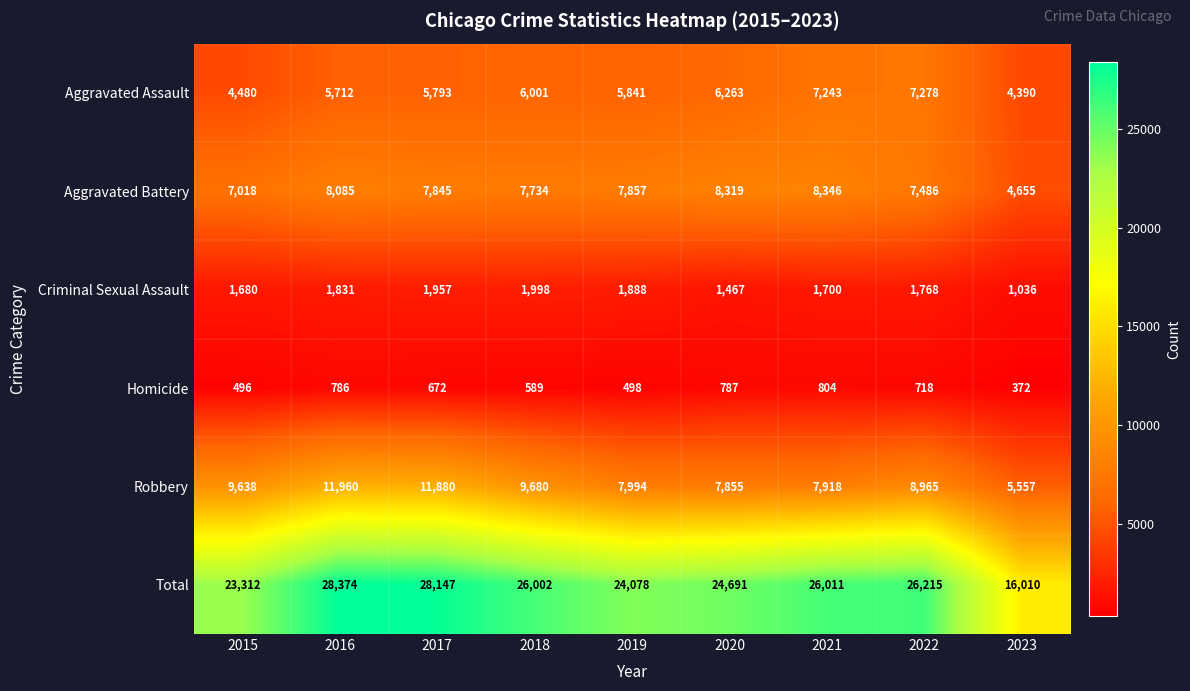

Is it true that Aggravated Assault equals 7243 at 2021?

True